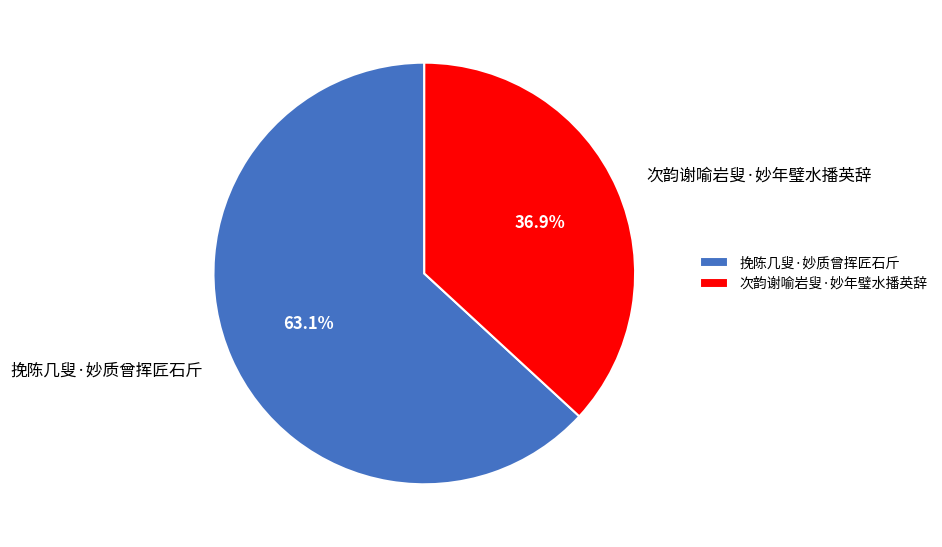

What is the ratio of the value at 挽陈几叟·妙质曾挥匠石斤 to the value at 次韵谢喻岩叟·妙年璧水播英辞?

1.7